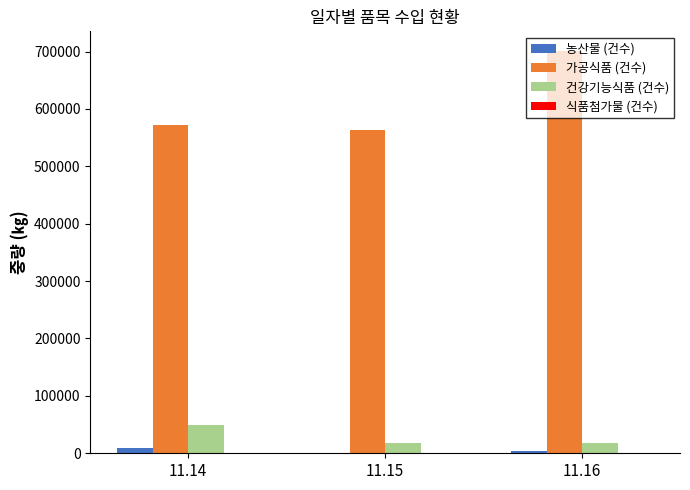

Which series has the largest total across all categories?

가공식품 (건수)